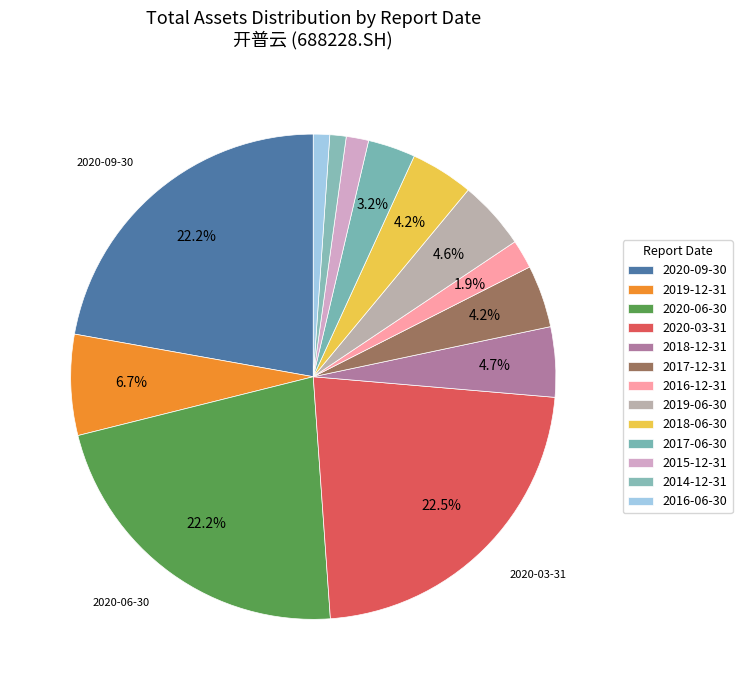

Is it true that 2017-12-31 is 1% of the pie?

False